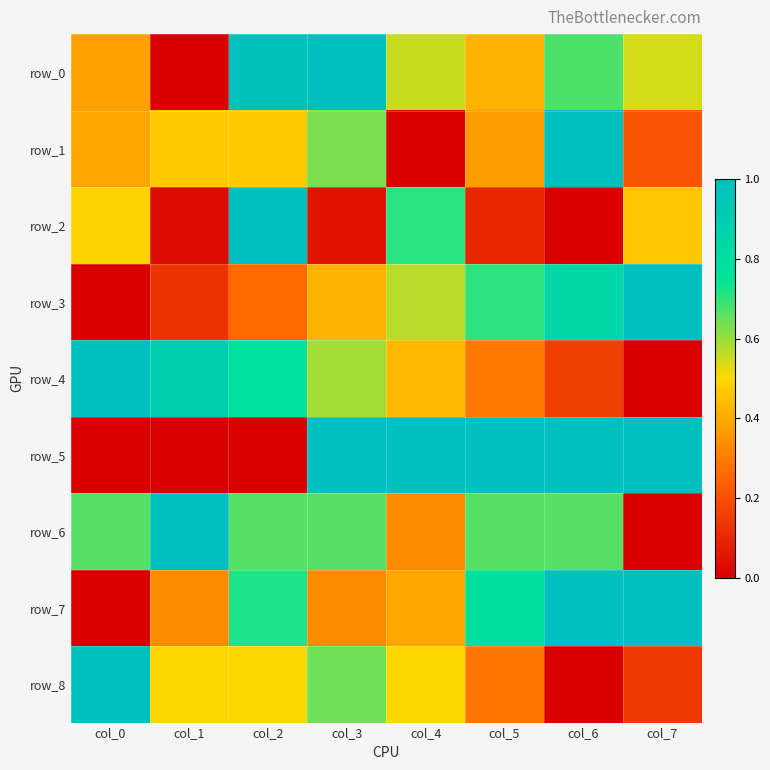

What is the difference between the highest and lowest values at col_2?

1.0